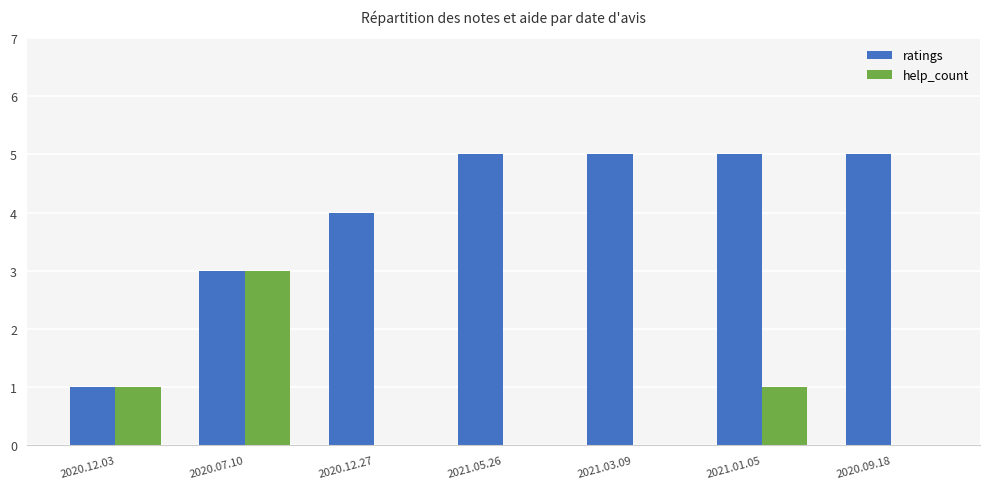

Reading right to left, what are all the values shown in this chart?

ratings: 5	5	5	5	4	3	1
help_count: 0	1	0	0	0	3	1